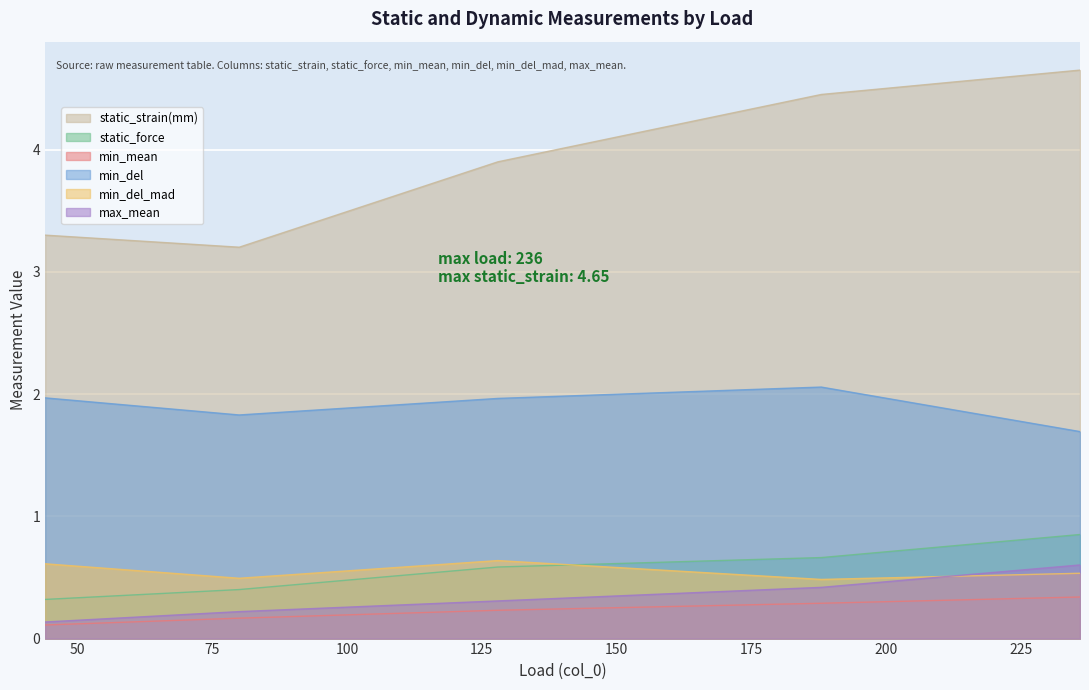

What is the difference between the static_strain(mm) values at 80 and 128?

0.7